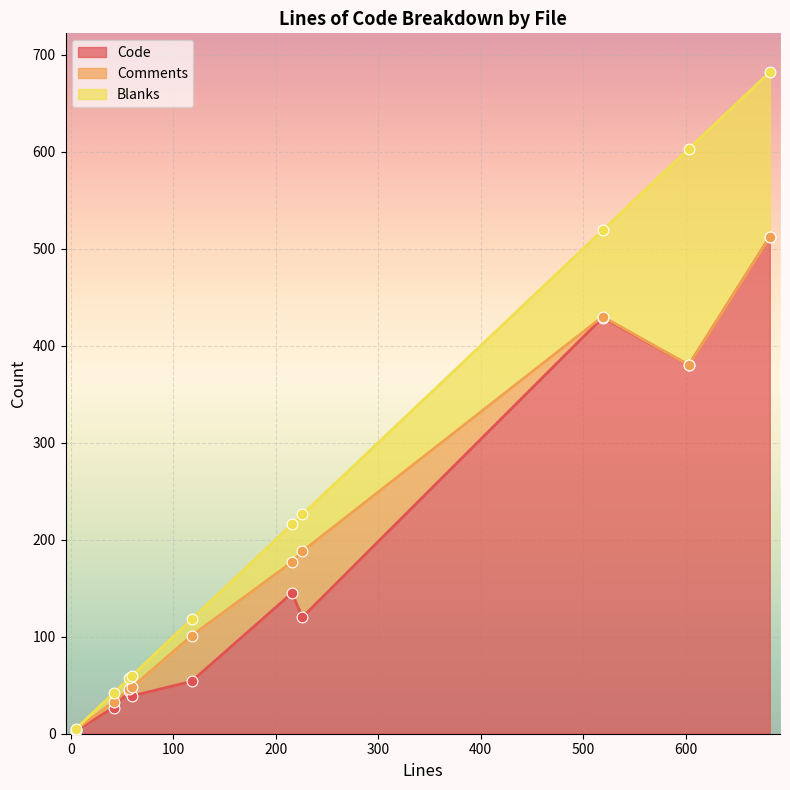

Is the value of Blanks at 118 greater than the value of Code at 519?

No